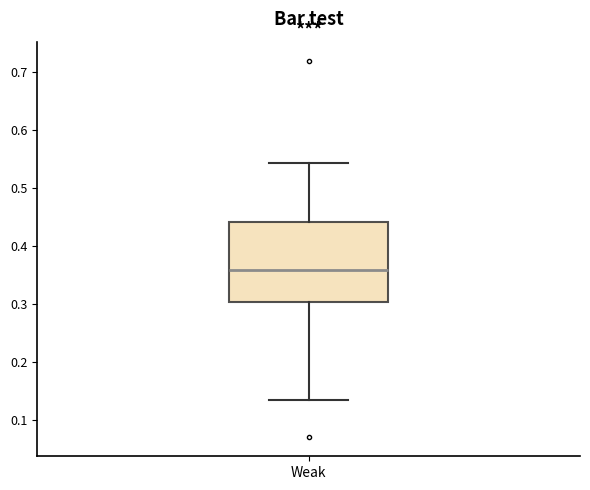

Read this box plot against the y-axis: the position of the median line, the range covered by the box, and the ends of both whiskers. The values are not printed on the chart, so give them approximately, as read against the axis.

median 0.36, box 0.30 to 0.44, whiskers 0.13 to 0.54